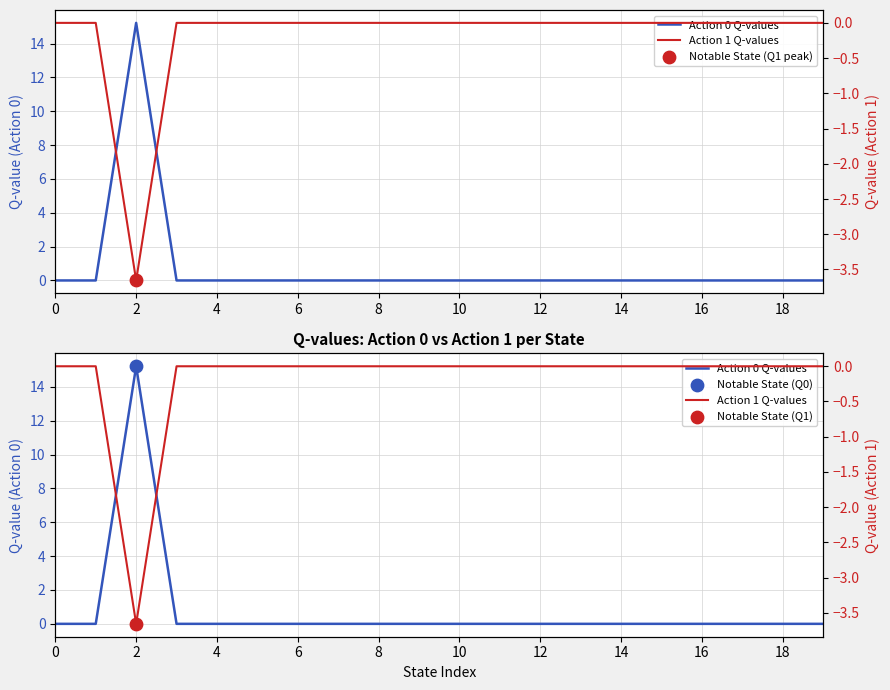

What are all the series names shown in the legend?

Action 0 Q-values, Action 1 Q-values